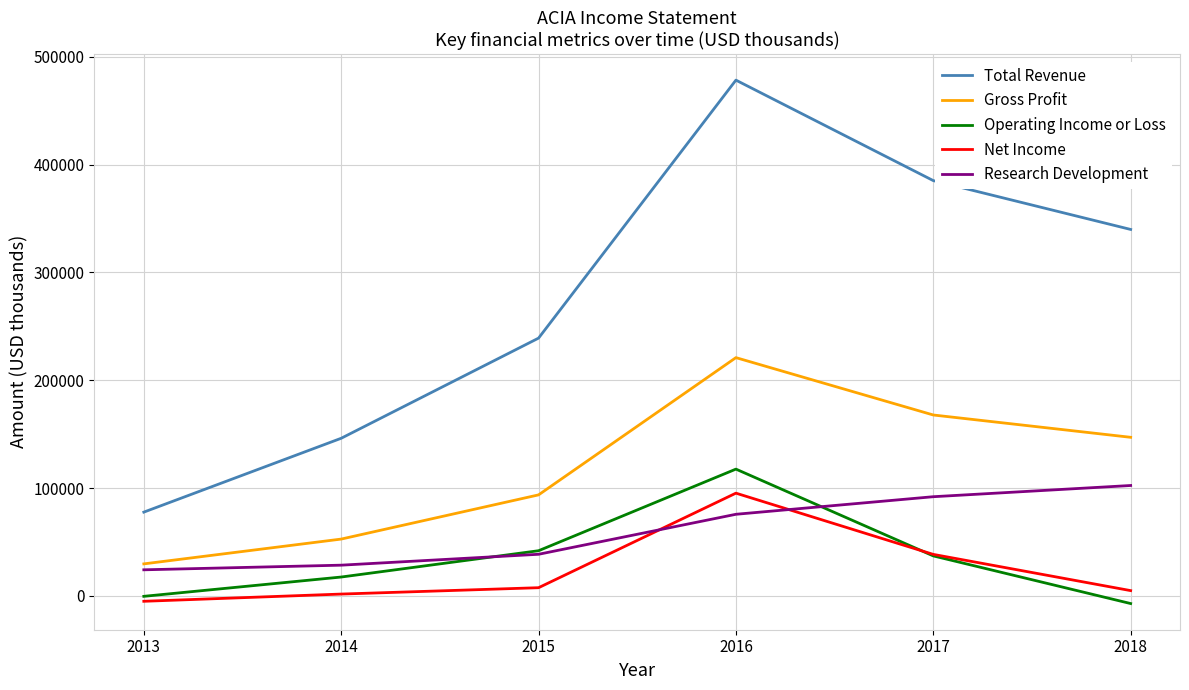

What is the difference between the Net Income values at 2016 and 2017?

56800